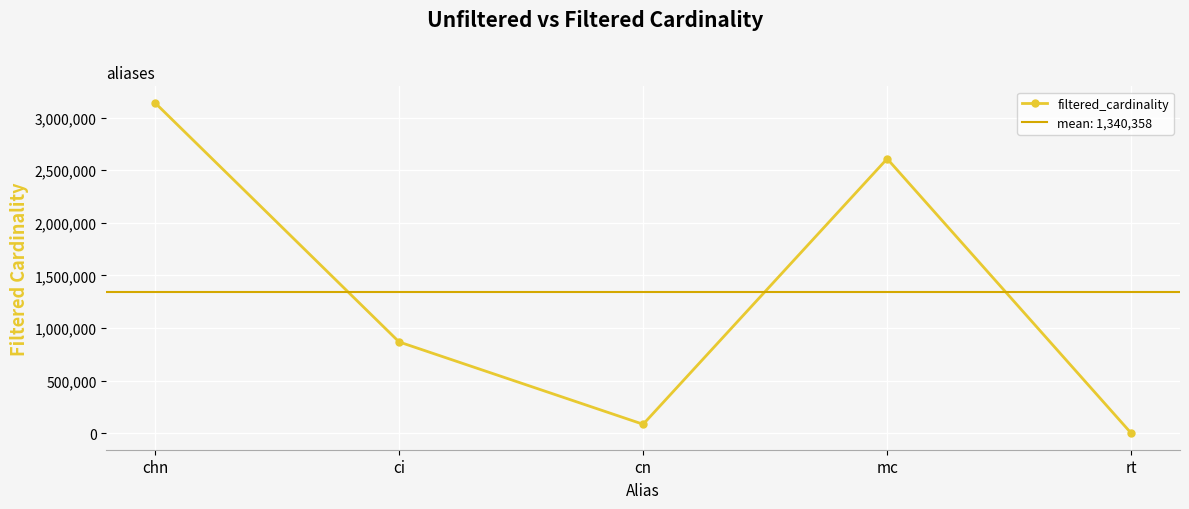

What is the difference between the maximum and second lowest values?

3055496